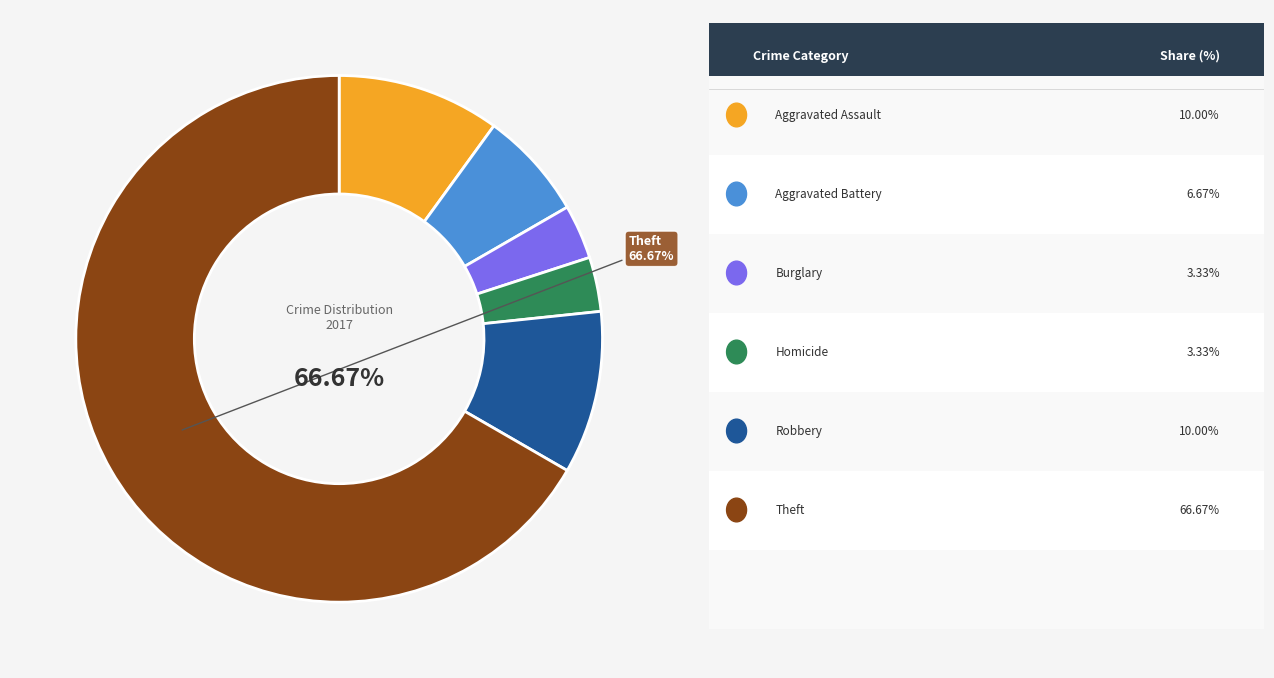

Is there any slice that represents more than half of the pie?

Yes